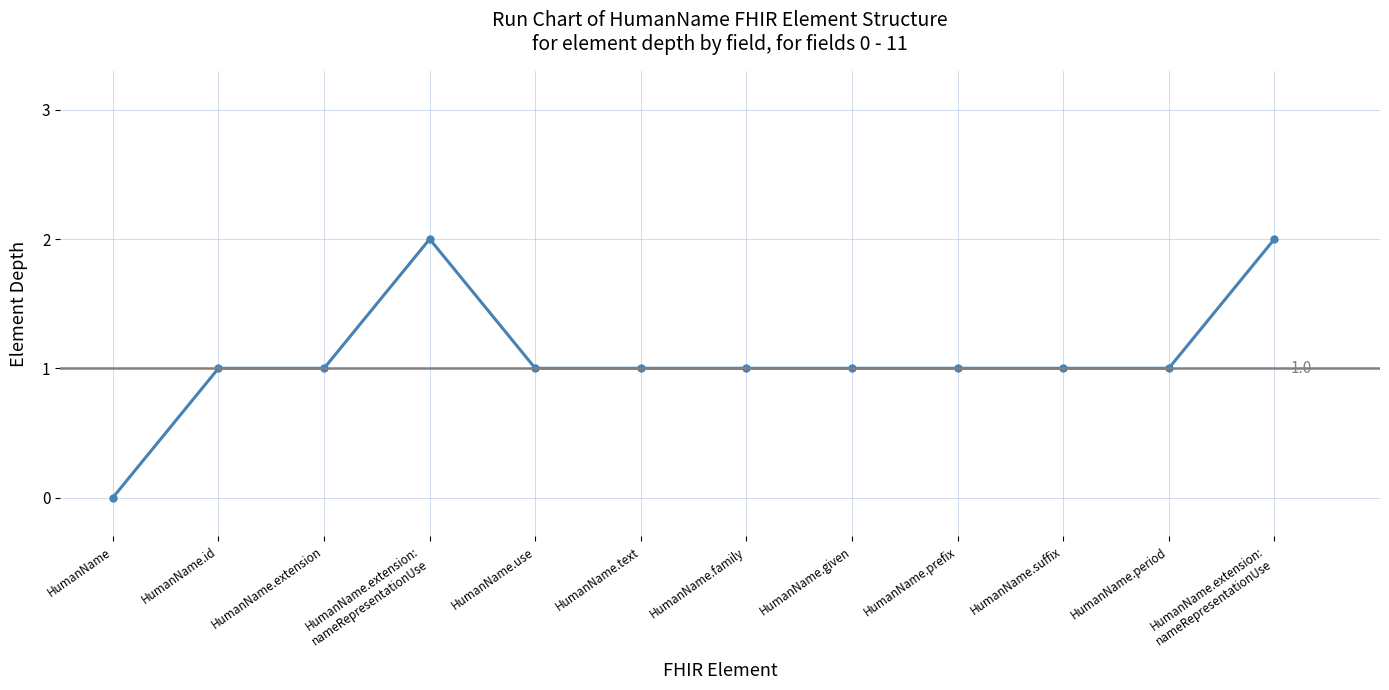

Count the number of categories in the chart.

12